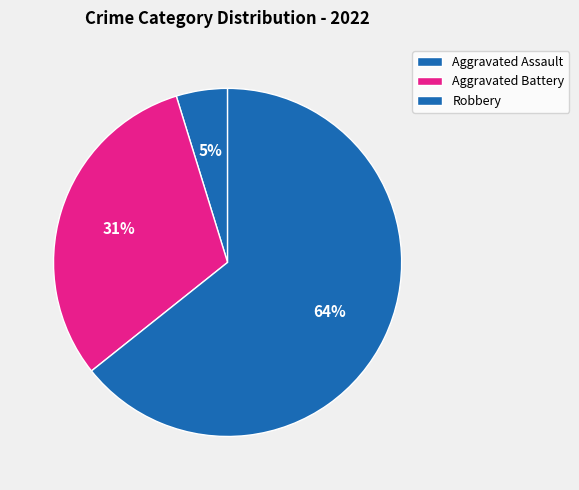

Is it true that Aggravated Assault is 5% of the pie?

True